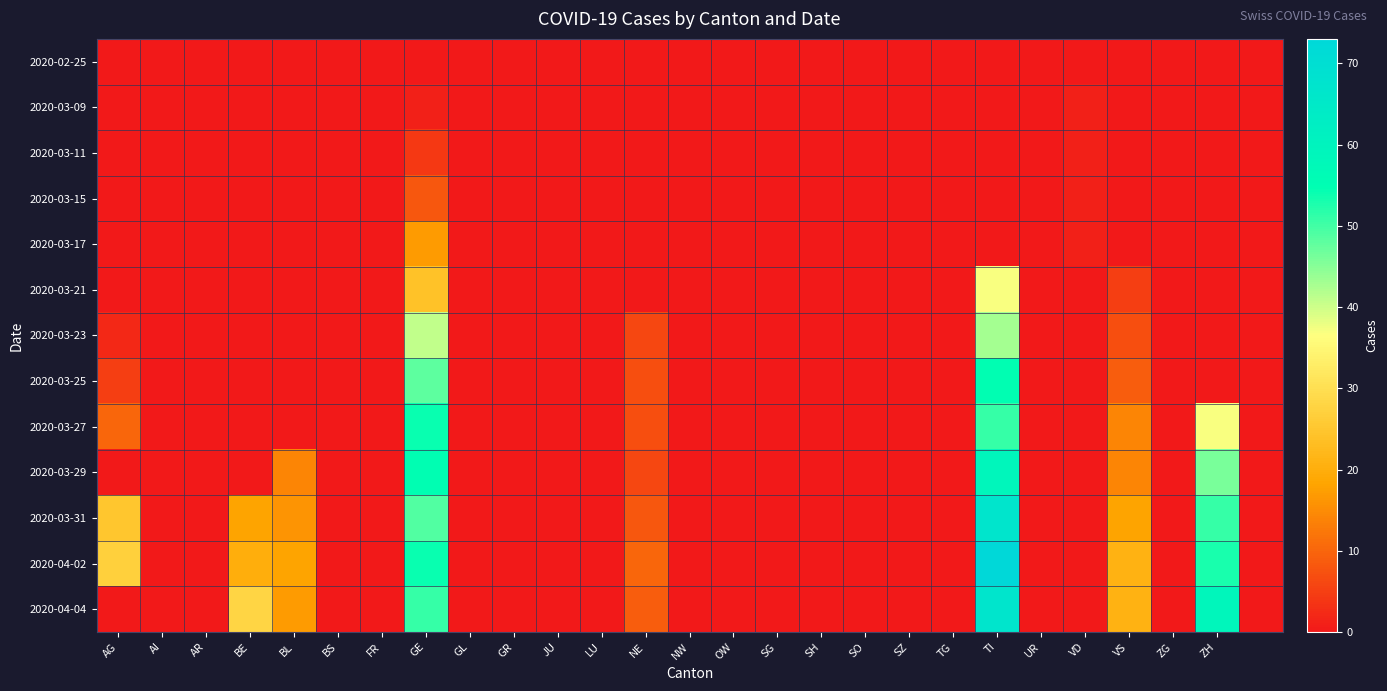

Which series has the largest range (max minus min)?

2020-04-02